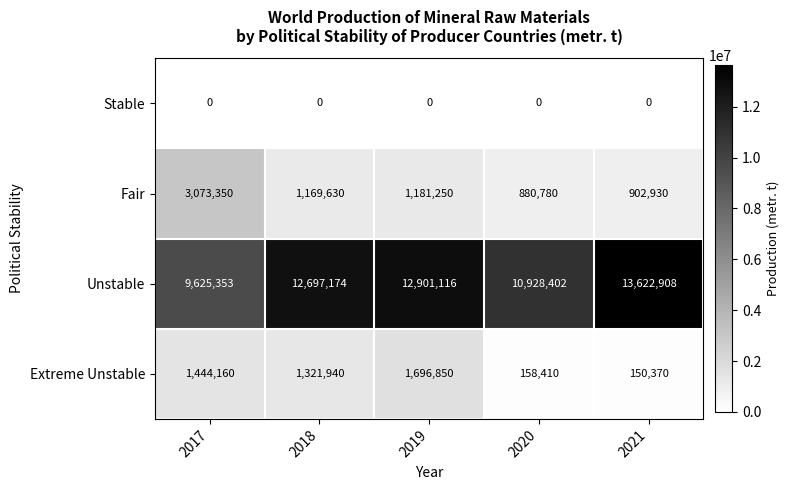

Reading left to right, list all the values displayed in this chart.

Stable: 0	0	0	0	0
Fair: 3073350	1169630	1181250	880780	902930
Unstable: 9625353	12697174	12901116	10928402	13622908
Extreme Unstable: 1444160	1321940	1696850	158410	150370